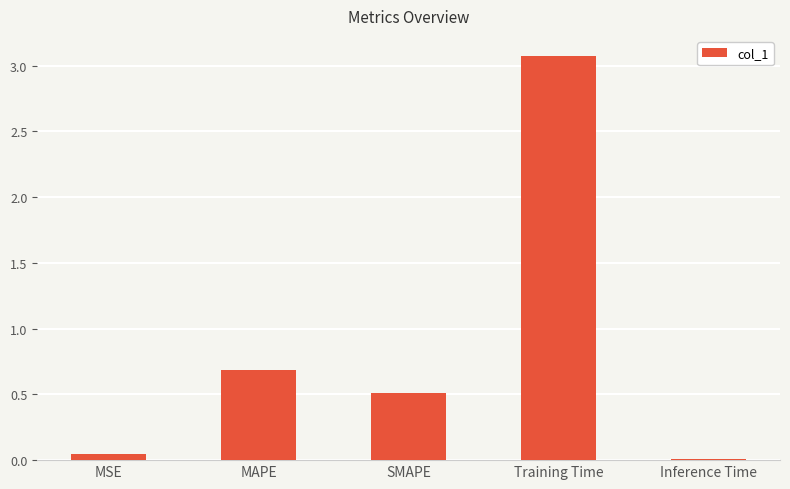

List the labels in order of value, largest first.

Training Time, MAPE, SMAPE, MSE, Inference Time